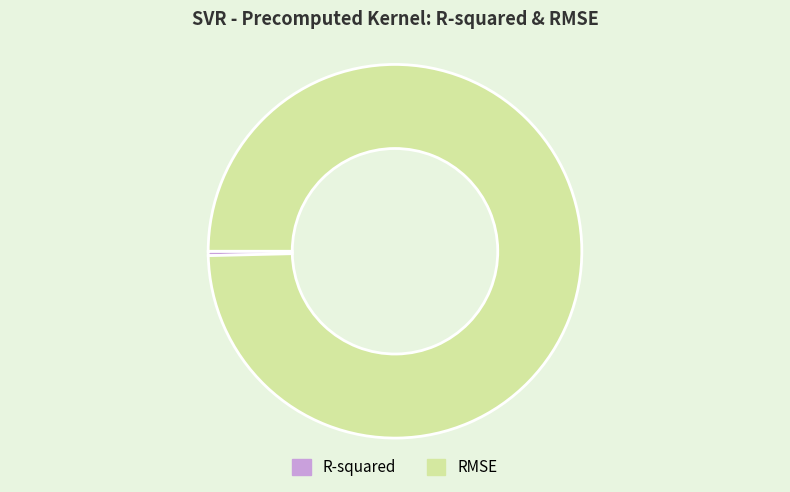

Count the number of slices in the pie.

2